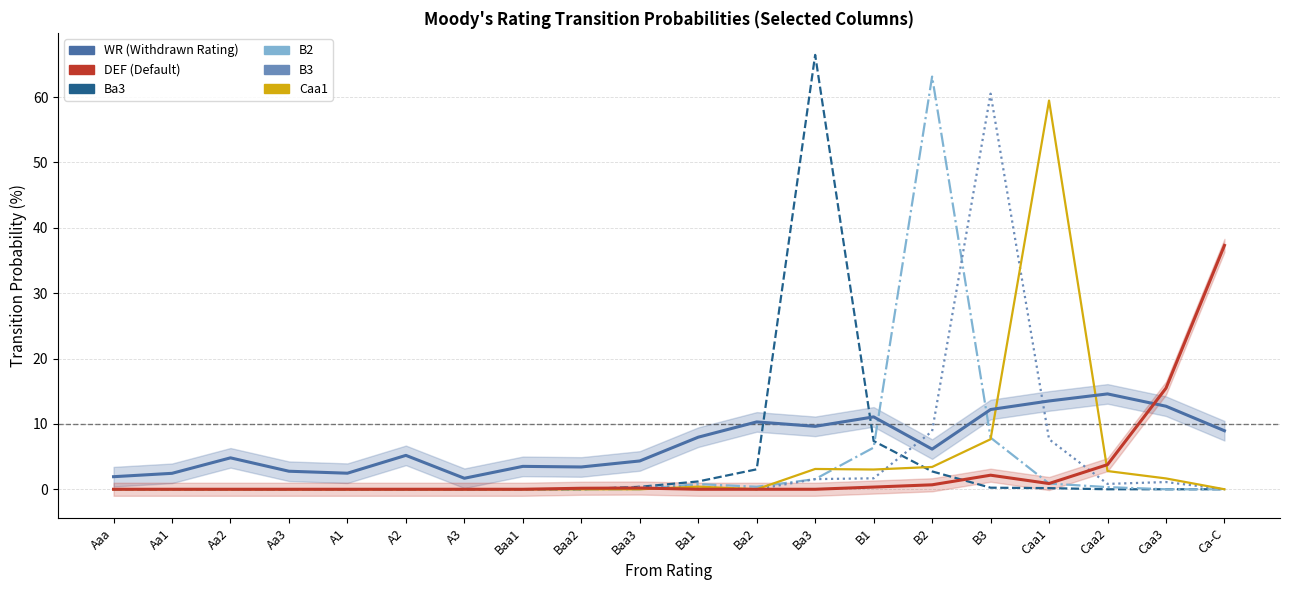

Is it true that Ba3 equals -45.9 at Caa2?

False